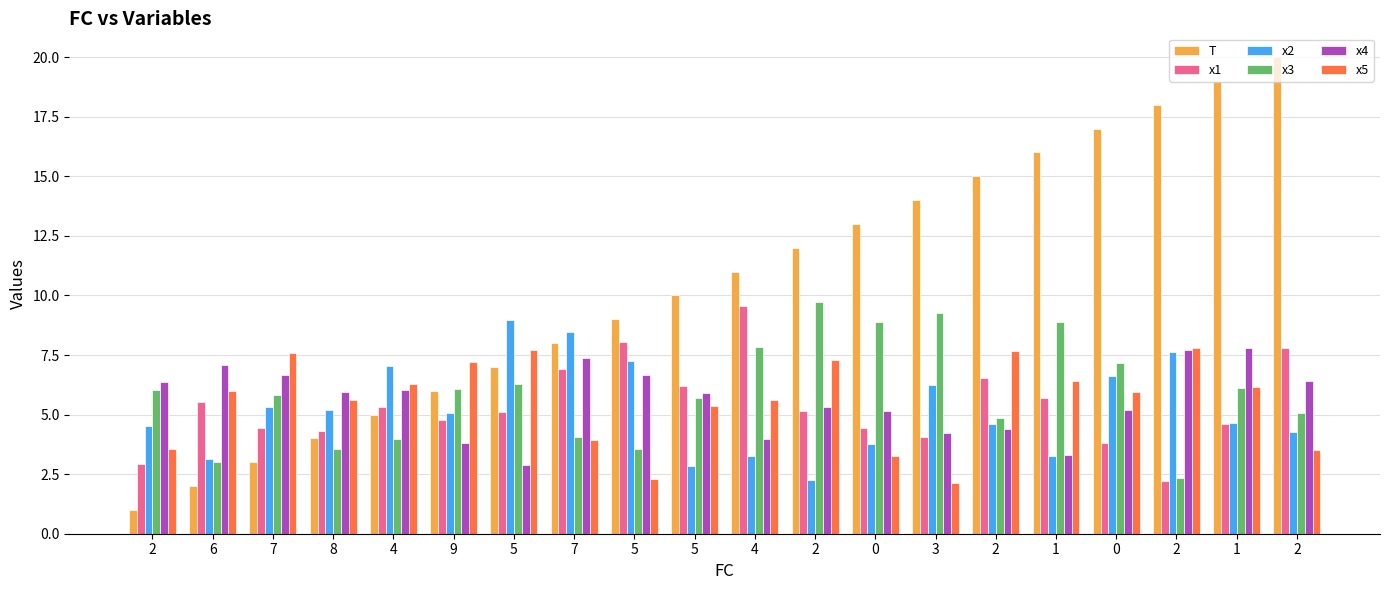

Which category has the lowest value across all series?

2